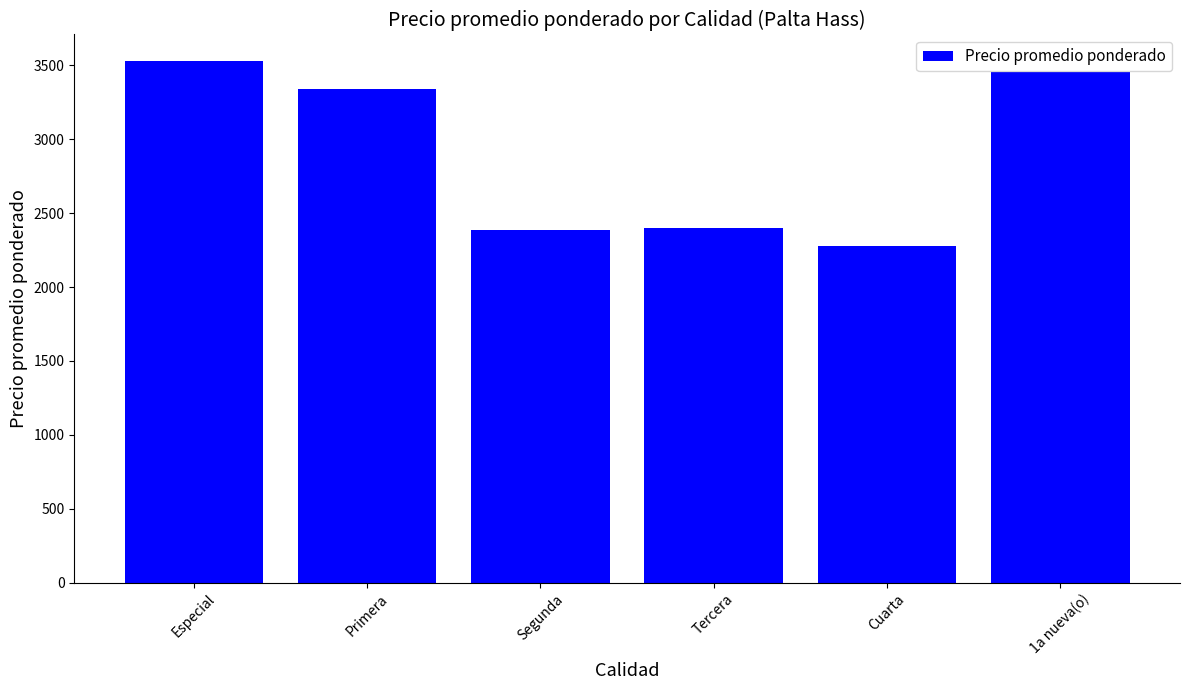

What is the label of the 3rd bar from the right?

Tercera